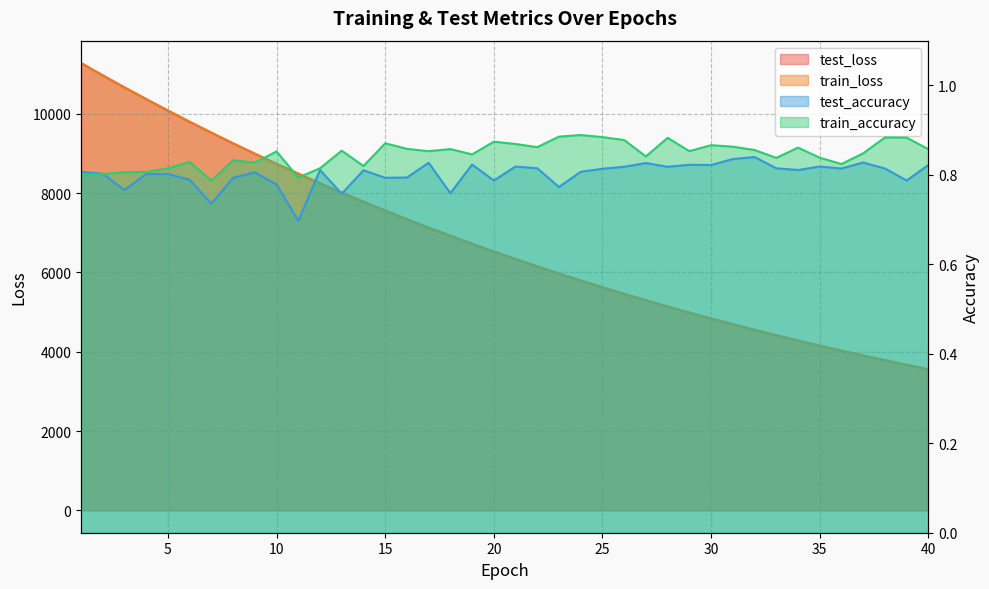

True or false: test_accuracy and train_loss cross at least once.

False